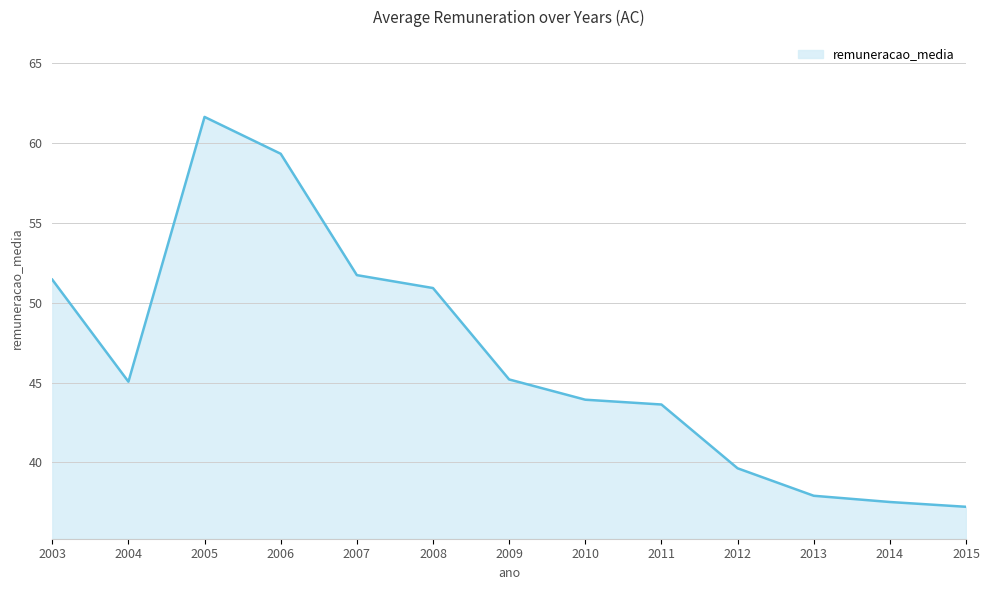

What is the ratio of the value at 2006 to the value at 2014?

1.6